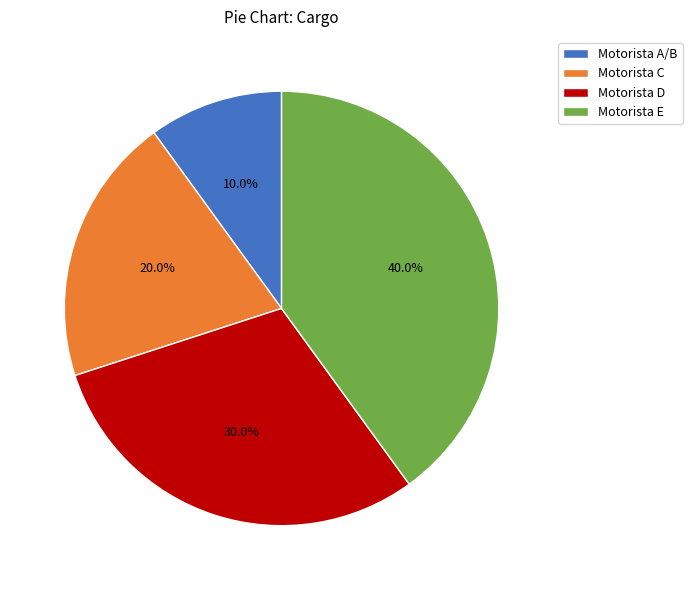

Is there a majority slice in this chart?

No